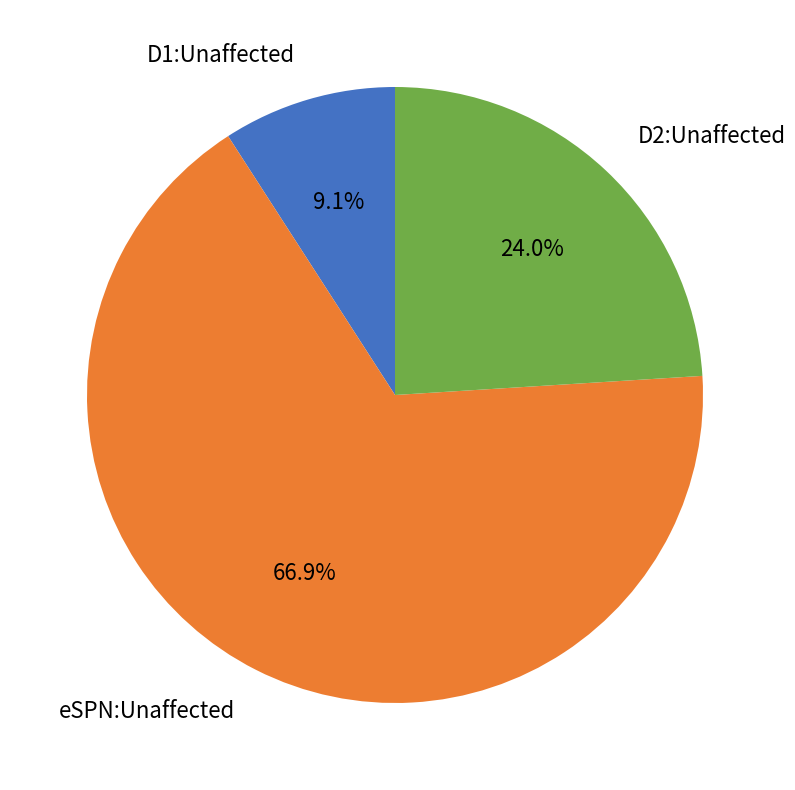

Does any single category account for the majority?

Yes